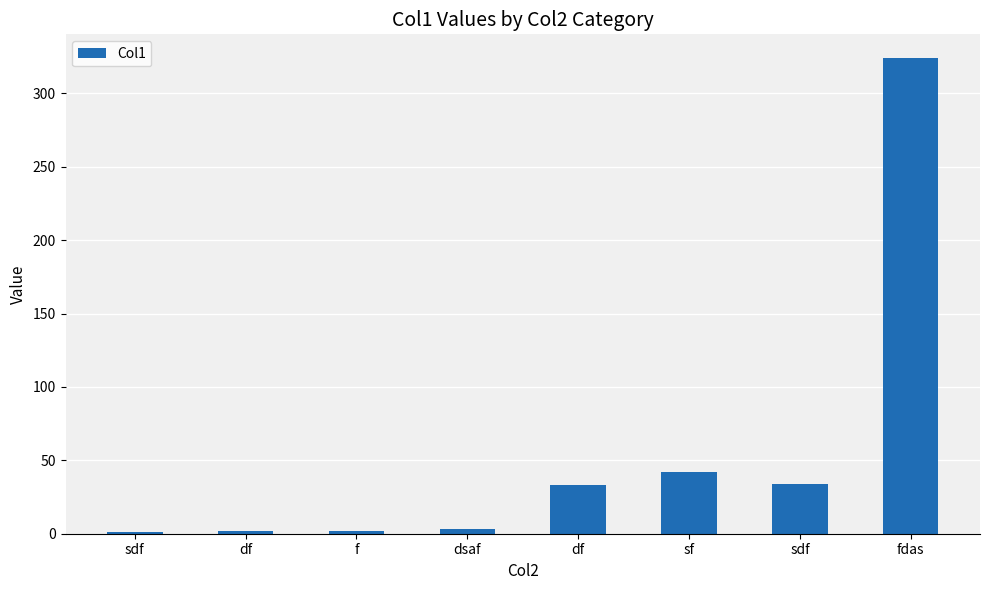

List the labels in order of value, largest first.

fdas, sf, sdf, df, dsaf, df, f, sdf